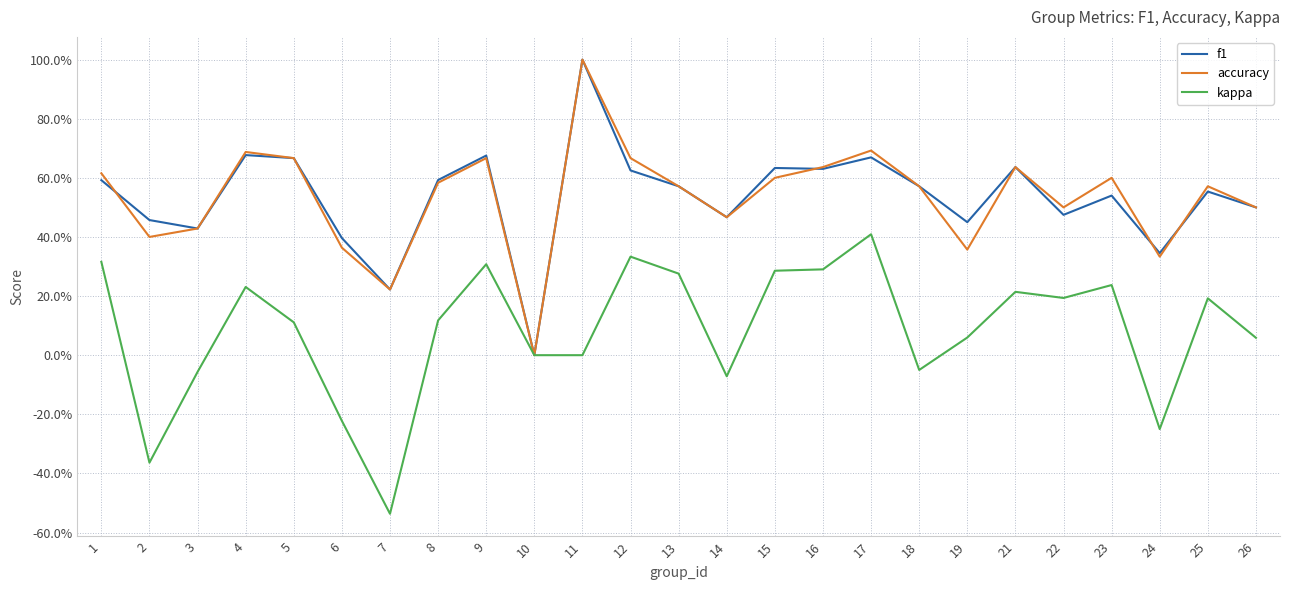

In f1, how many points are lower than both neighbors (excluding endpoints)?

8